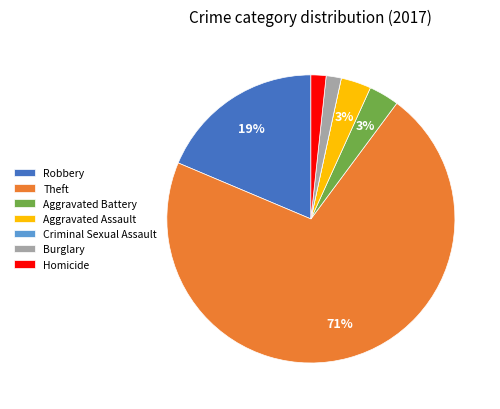

Which category accounts for the majority?

Theft